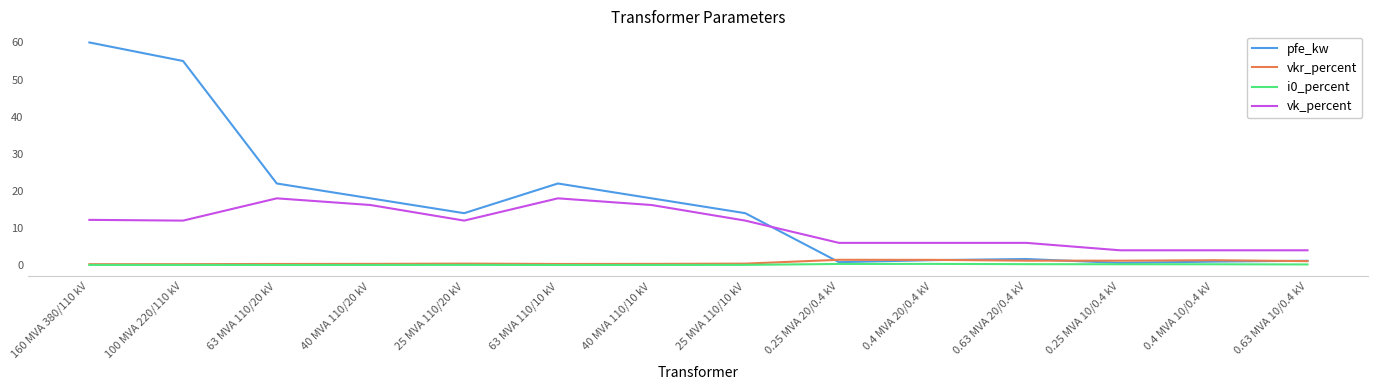

What is the difference between the second highest and minimum values in the vk_percent series?

14.0